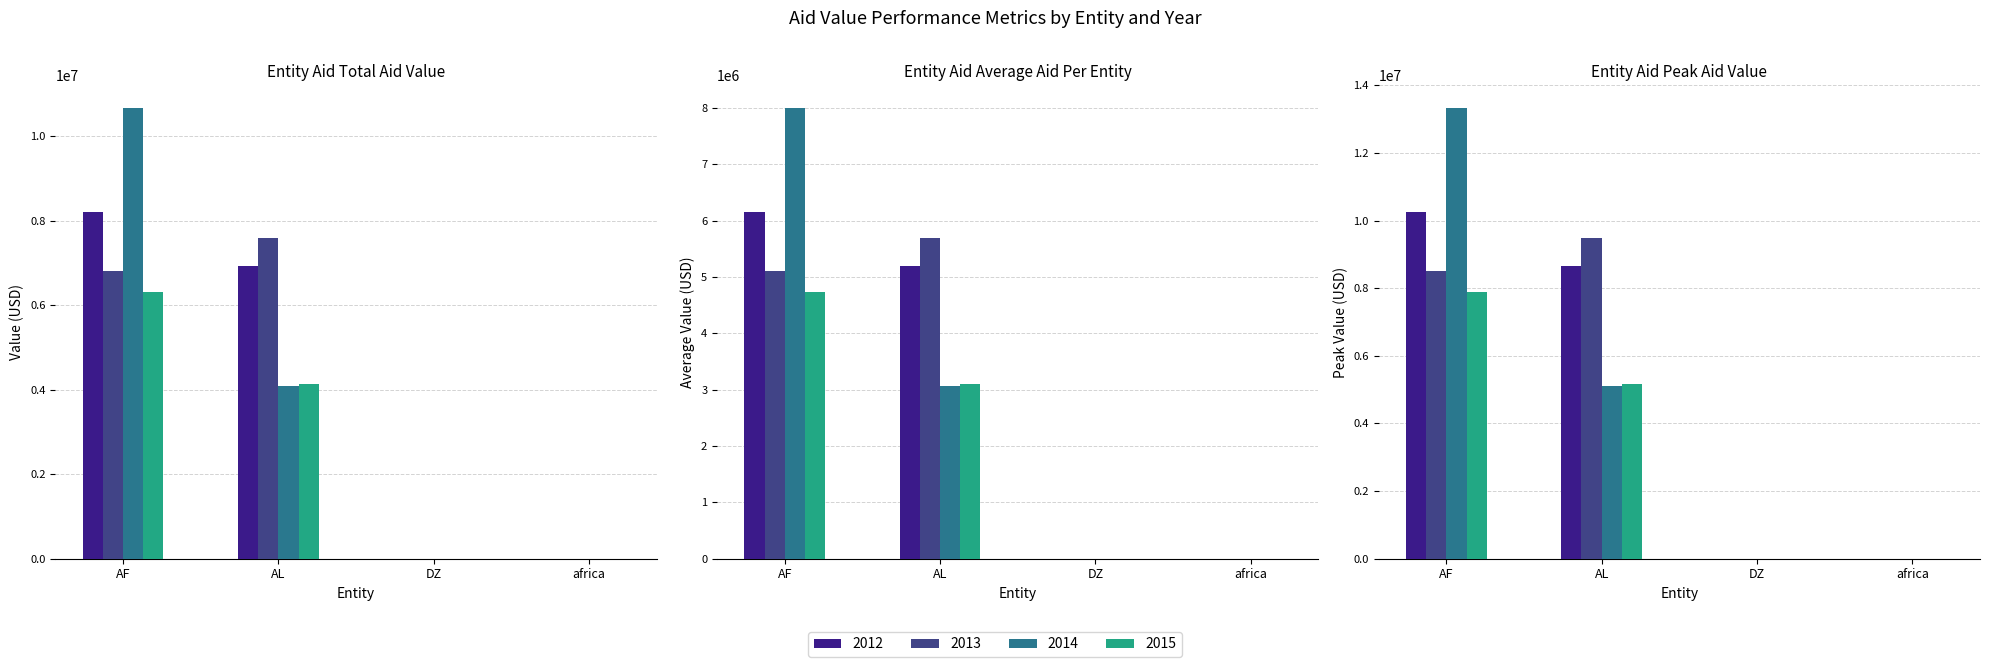

What is the value of the Albania bar at the 9th from the left?

4125700.0